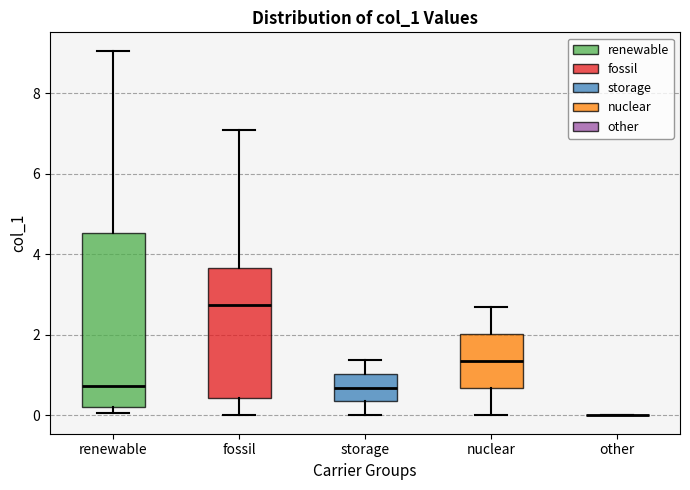

Reading left to right, read every box against the y-axis: the position of its median line, the range the box covers, and the ends of its whiskers. The values are not printed on the chart, so give them approximately, as read against the axis.

renewable: median 0.8, box 0.2 to 4.6, whiskers 0.0 to 9.0
fossil: median 2.8, box 0.4 to 3.6, whiskers 0.0 to 7.0
storage: median 0.6, box 0.4 to 1.0, whiskers 0.0 to 1.4
nuclear: median 1.4, box 0.6 to 2.0, whiskers 0.0 to 2.6
other: box collapsed to a line at 0.0, whiskers 0.0 to 0.0